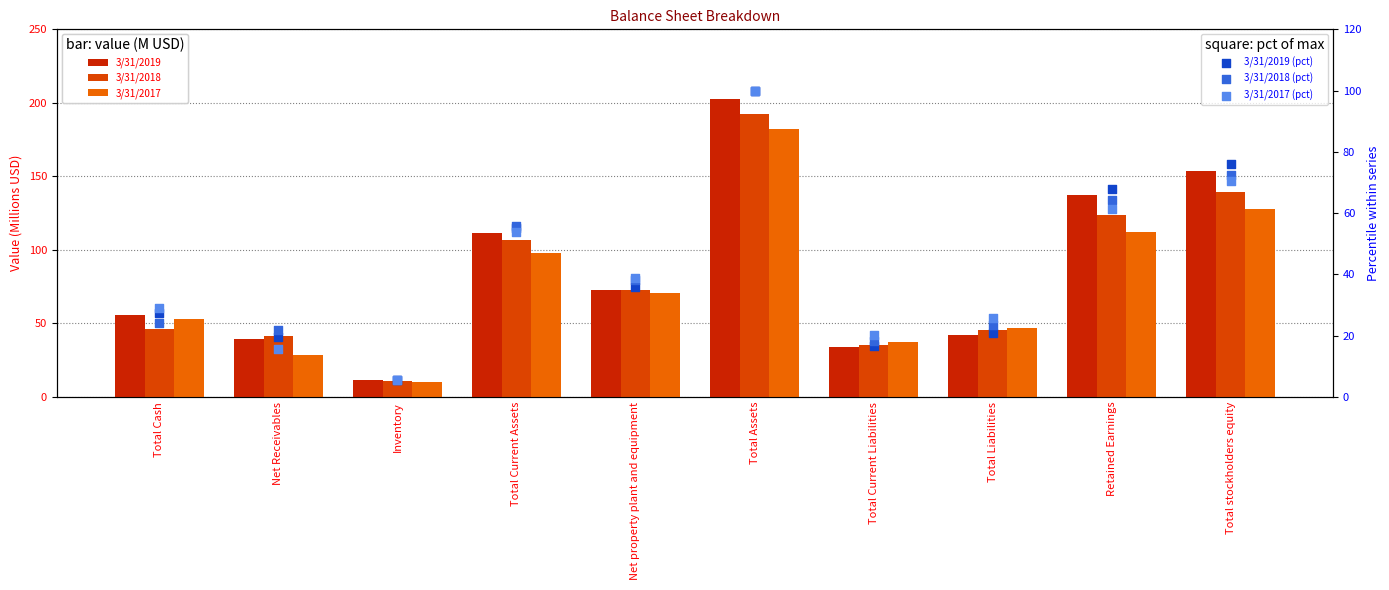

Which series reaches the maximum Y coordinate?

3/31/2019